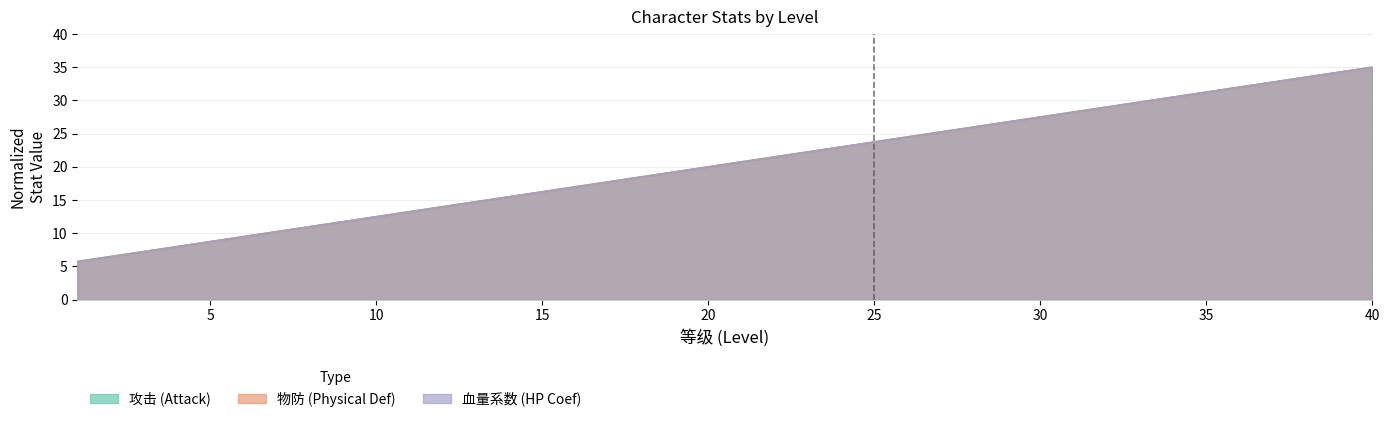

At how many categories does at least one series exceed 7?

38